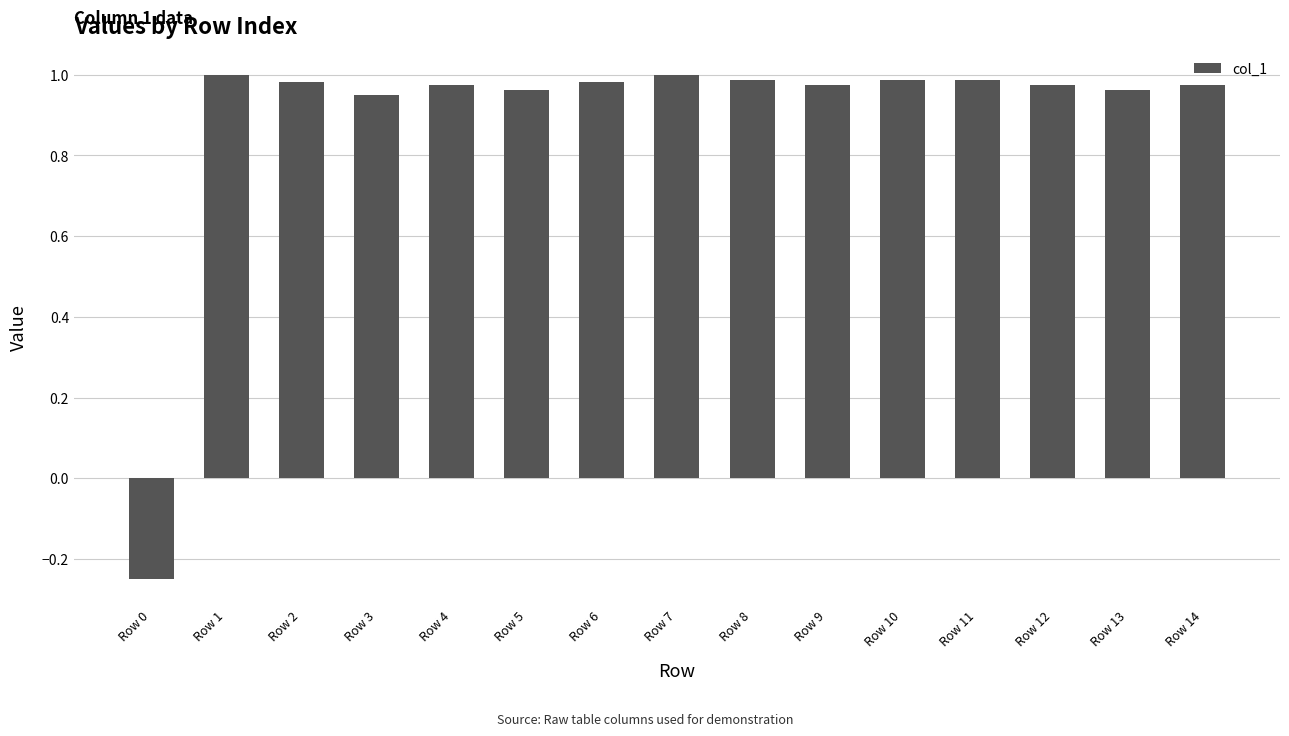

What is the sum of all values?

13.5